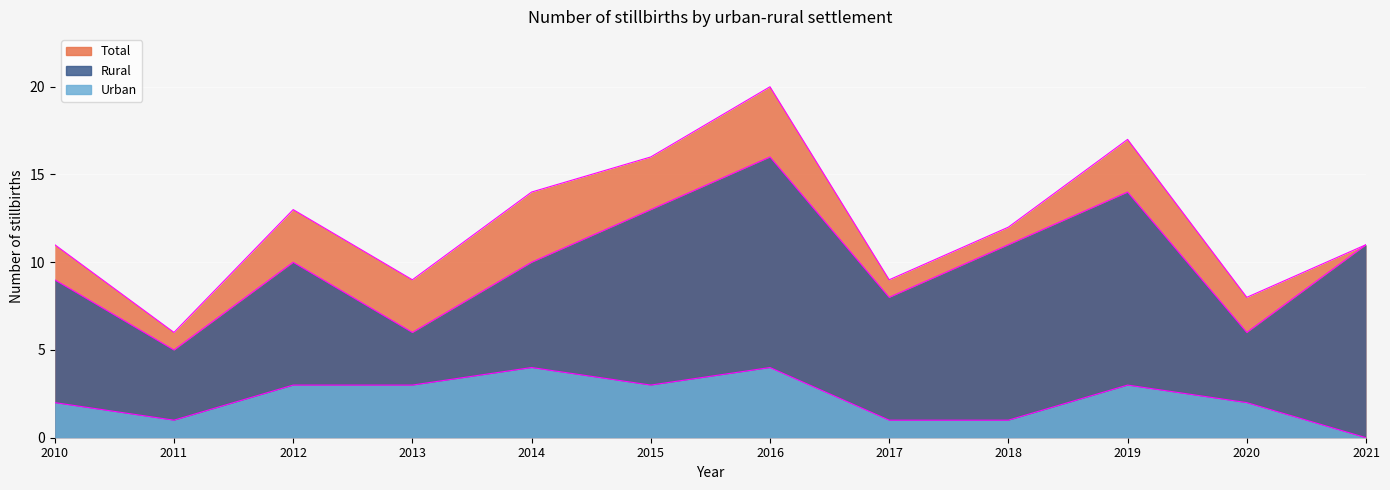

What is the maximum value shown in the chart?

20